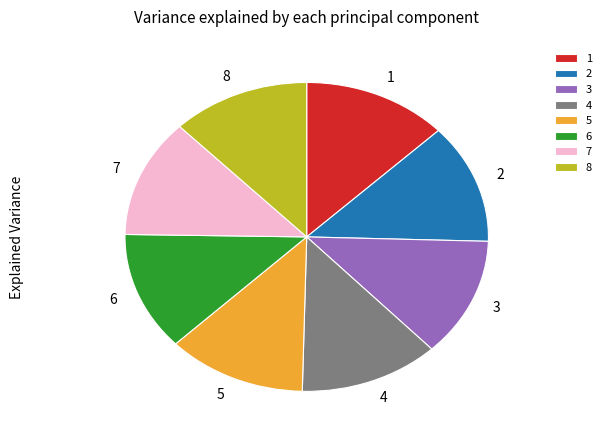

Is 1 the majority of the pie?

No